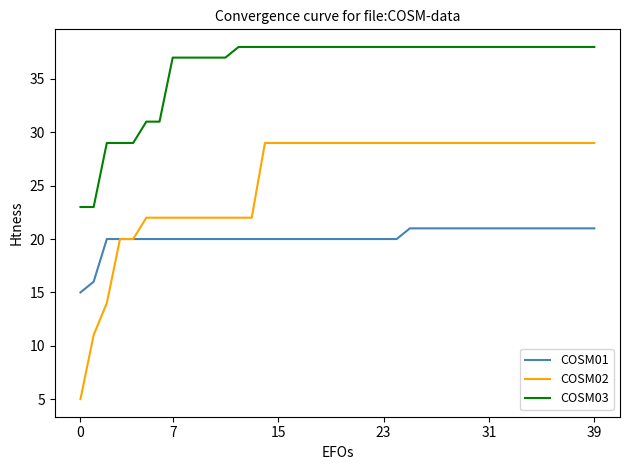

True or false: COSM03 and COSM02 intersect in this chart.

False